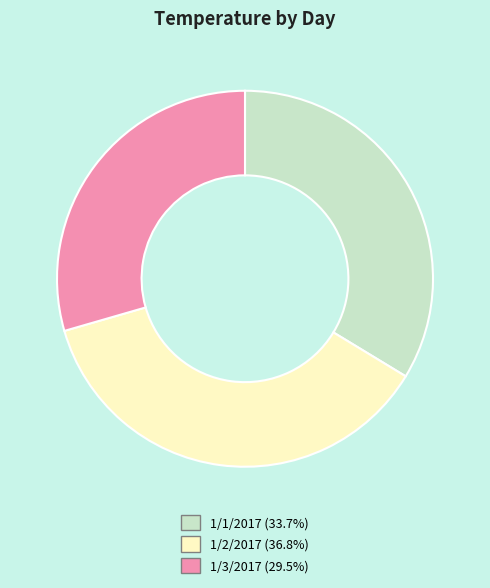

The 1/2/2017 slice represents 37% of the pie. True or false?

True